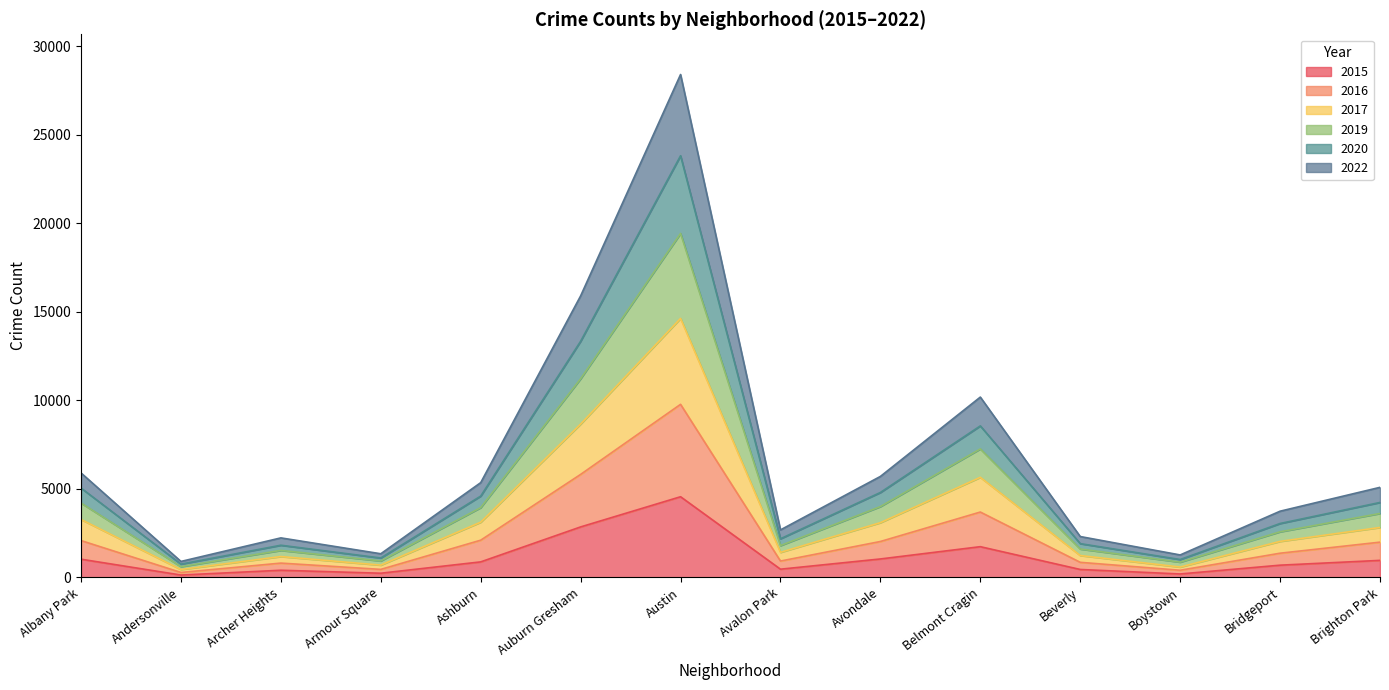

What is the label of the 5th point from the right?

Belmont Cragin